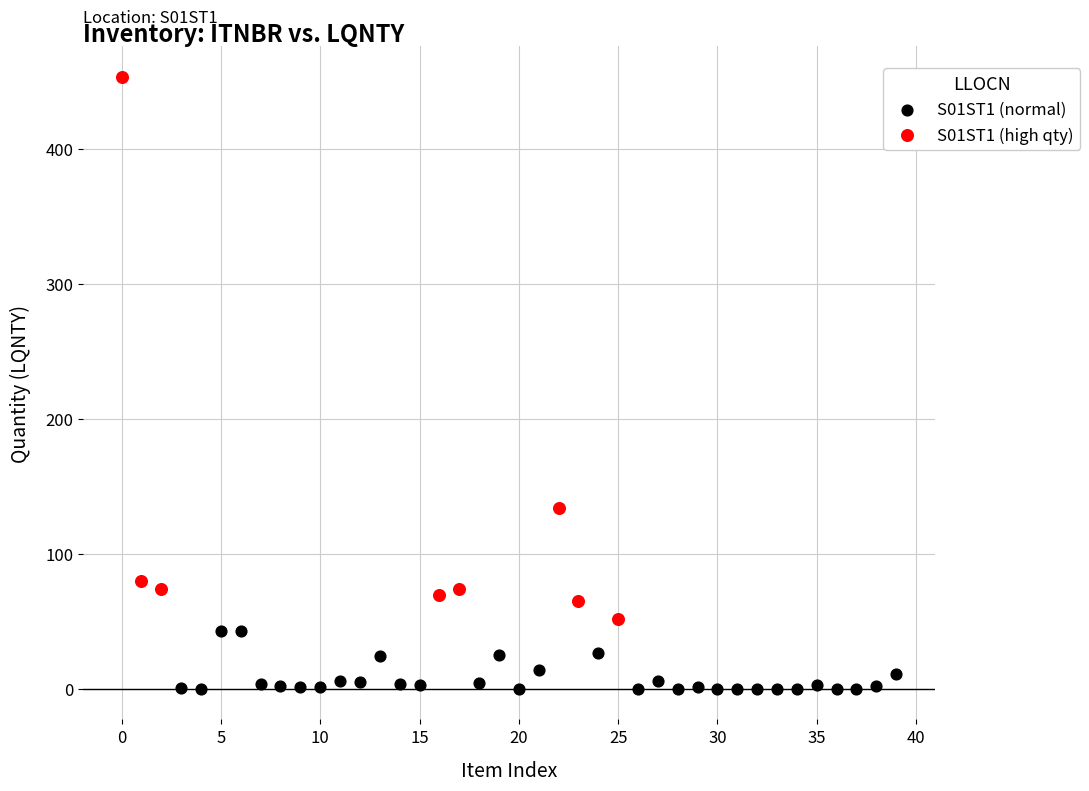

Which series contains the highest Y value?

S01ST1 (high qty)